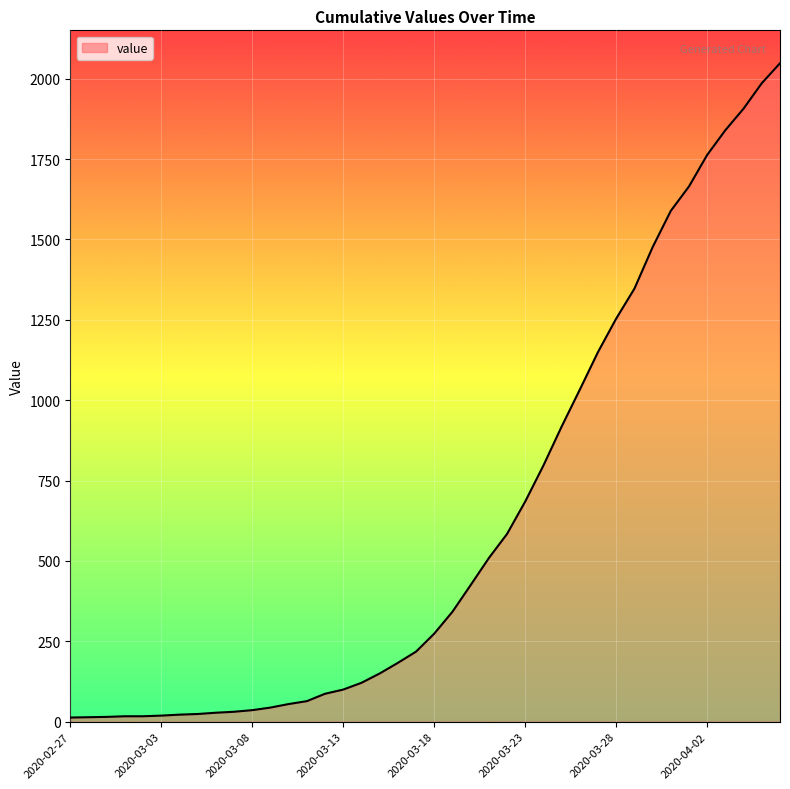

How many lines are shown in the chart?

1